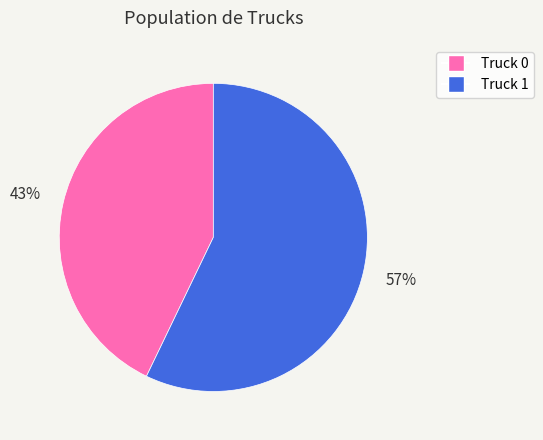

The Truck 0 slice represents 43% of the pie. True or false?

True